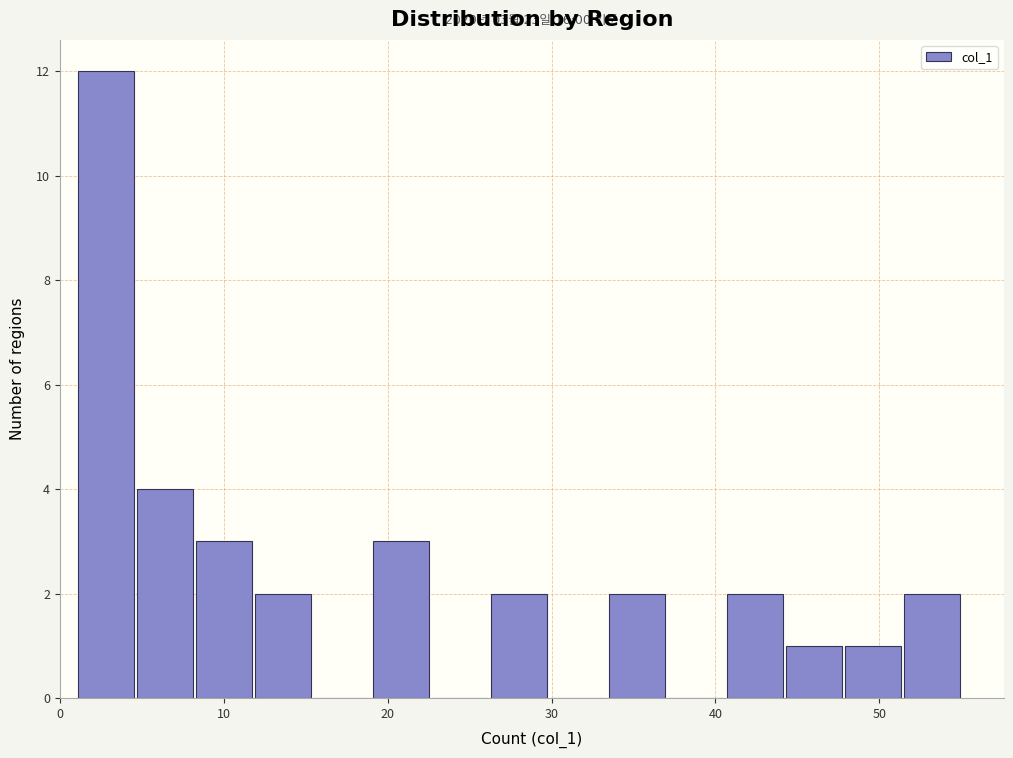

Read against the x-axis, roughly where is the centre of the tallest bar?

3